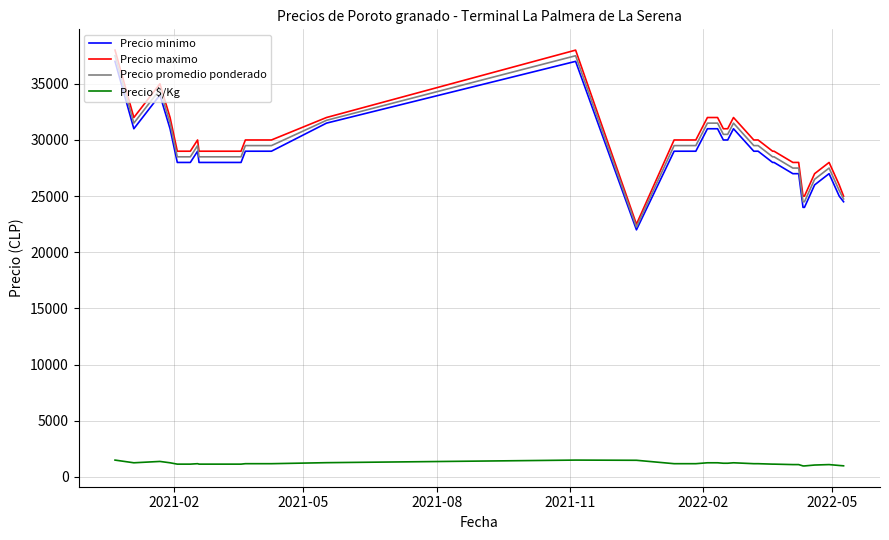

What is the minimum value for Precio maximo?

22500